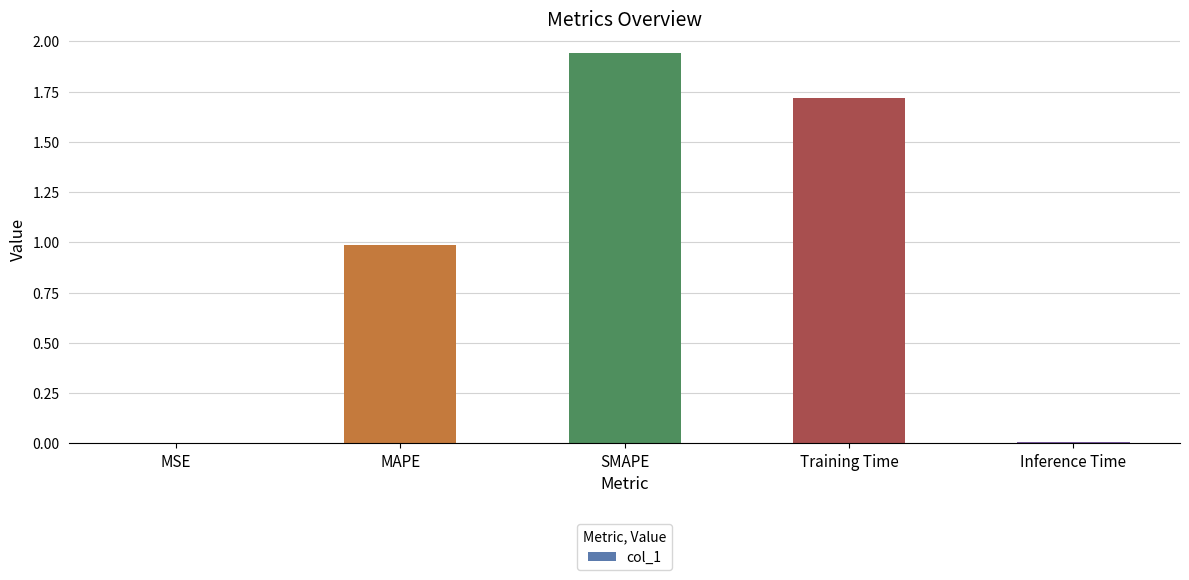

True or false: the data shows 0.6 at SMAPE.

False